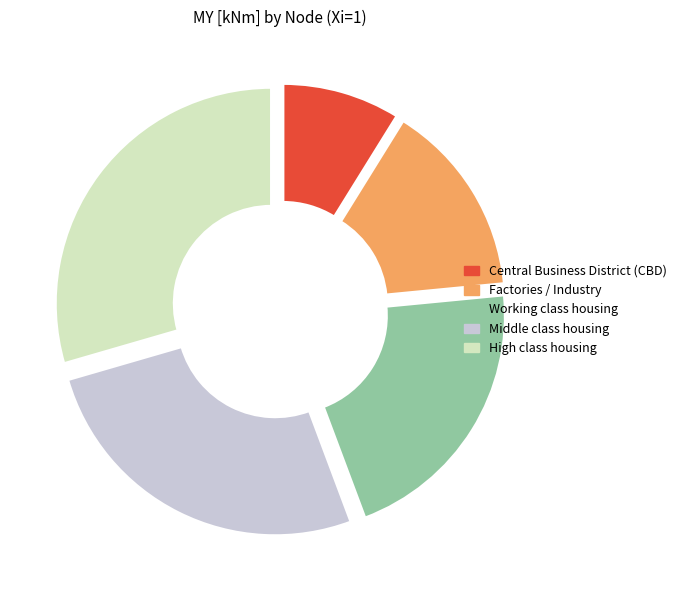

True or false: Central Business District (CBD) accounts for 9% of the total.

True